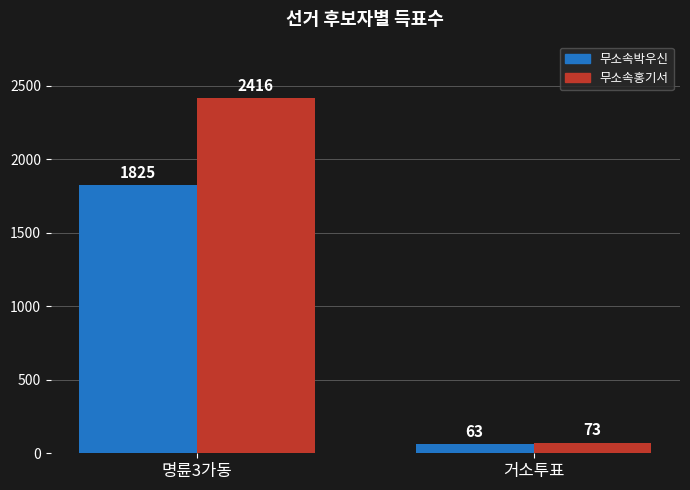

What value does the 무소속박우신 series have at 거소투표, to the nearest 10?

60